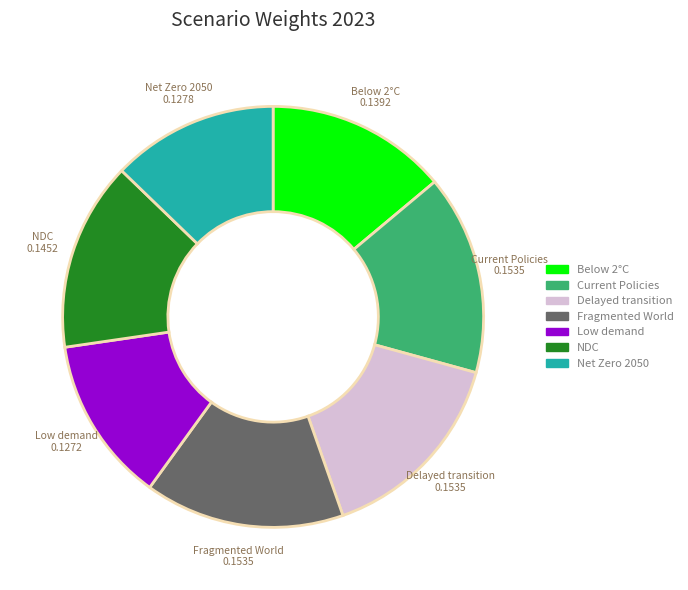

Does Low demand represent more than half of the total?

No